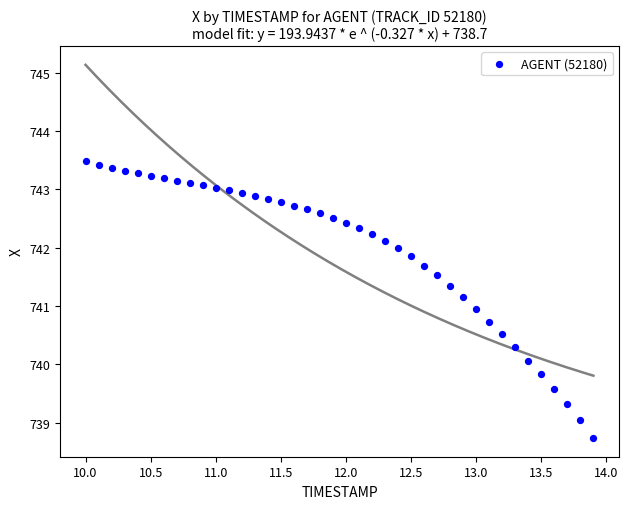

What is the range of Y values (max minus min)?

4.7